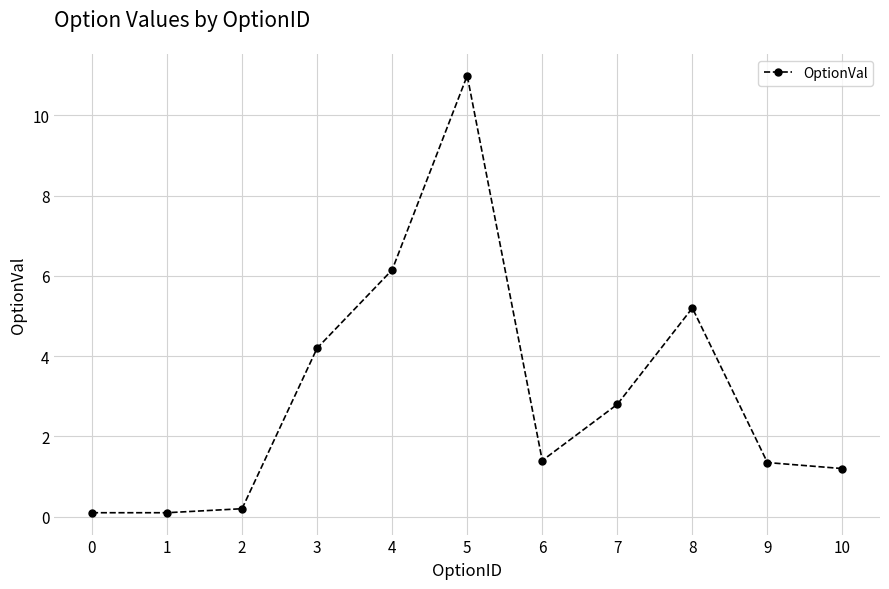

True or false: there are more than 0 points higher than both neighbors.

True